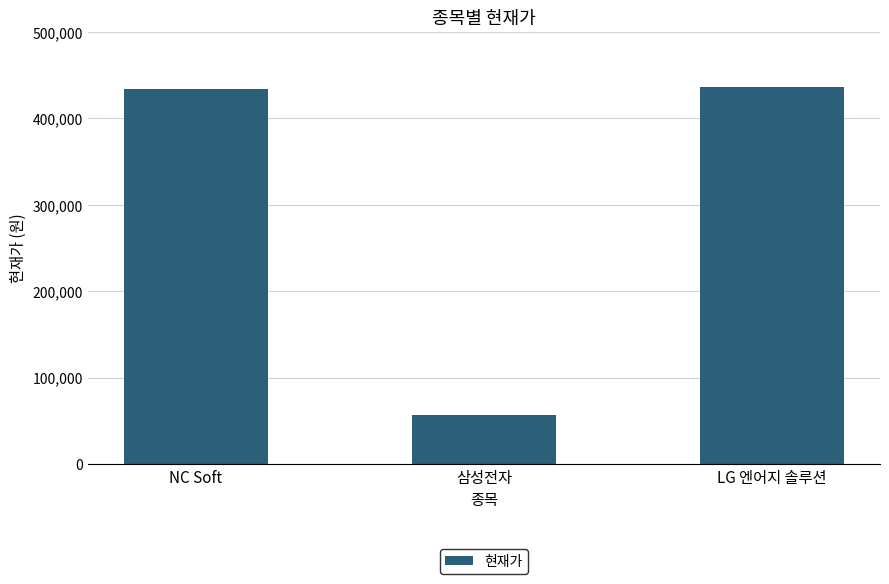

What is the difference between the maximum and minimum values?

379900